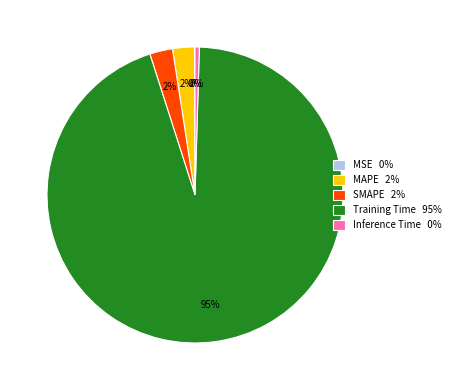

To the nearest percent, what percentage of the pie is MAPE?

2%